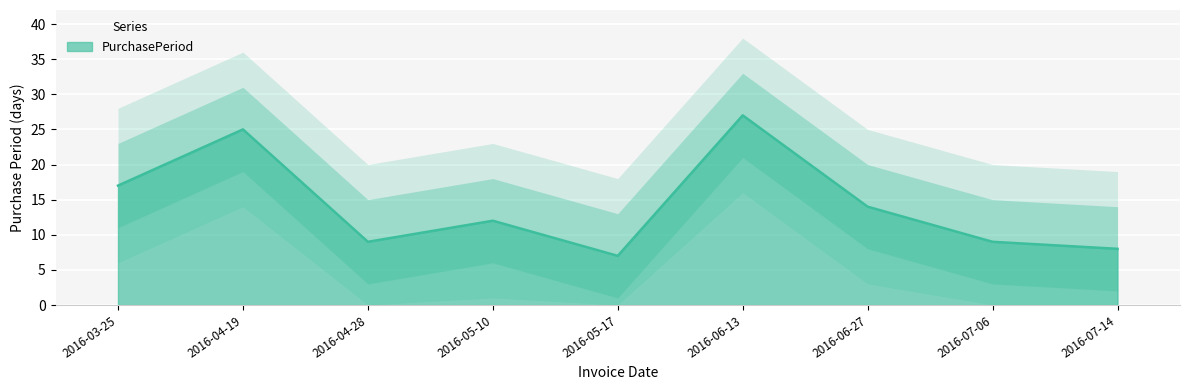

Rank the categories by value from highest to lowest.

2016-06-13, 2016-04-19, 2016-03-25, 2016-06-27, 2016-05-10, 2016-04-28, 2016-07-06, 2016-07-14, 2016-05-17